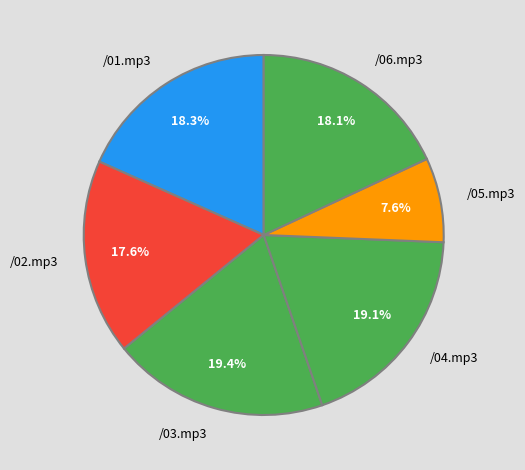

To the nearest percent, what is the average slice percentage?

17%